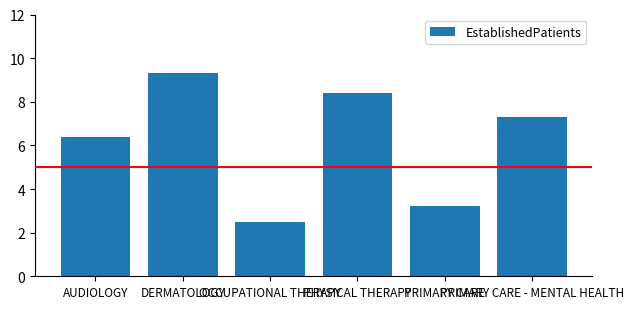

Reading left to right, transcribe all the data shown in this chart.

6.4	9.3	2.5	8.4	3.2	7.3